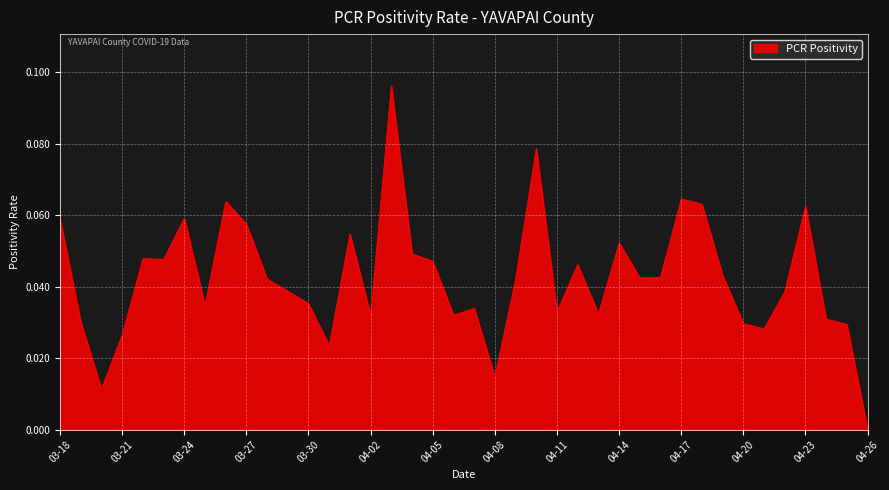

True or false: the data has more than 1 interior local peaks.

True